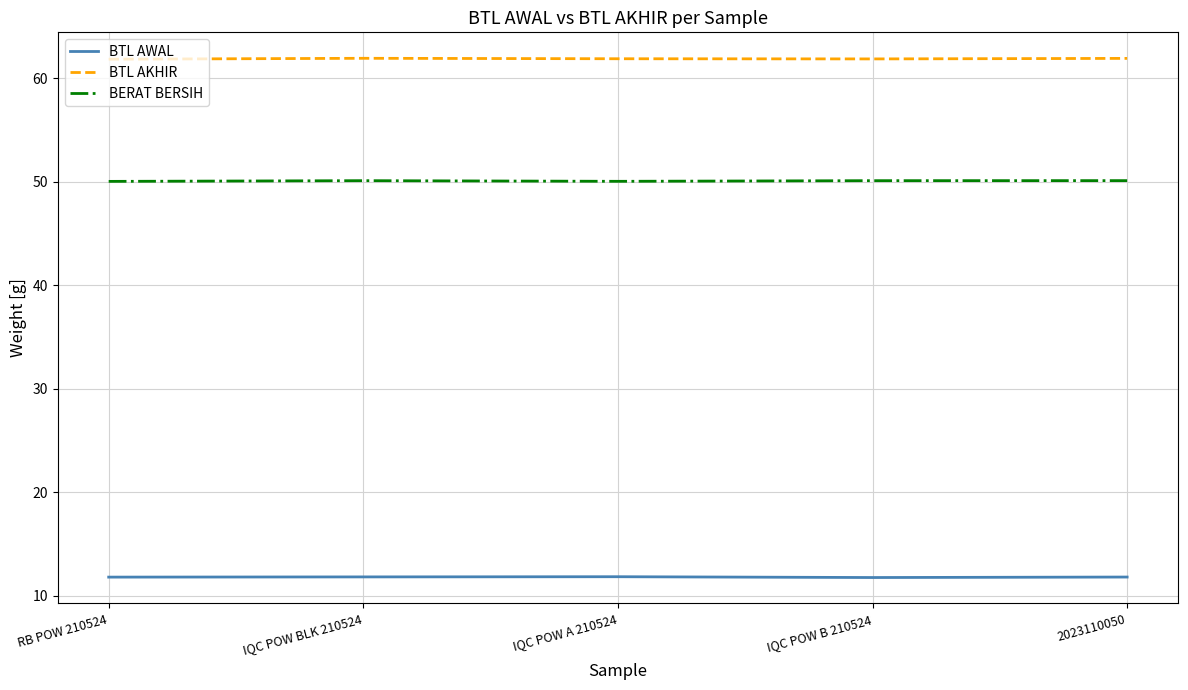

True or false: BTL AWAL has more than 0 points higher than both neighbors.

True